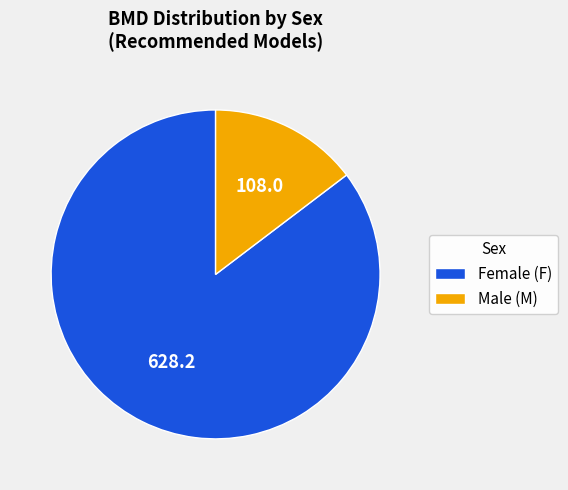

Which has a higher value, Male (M) or Female (F)?

Female (F)